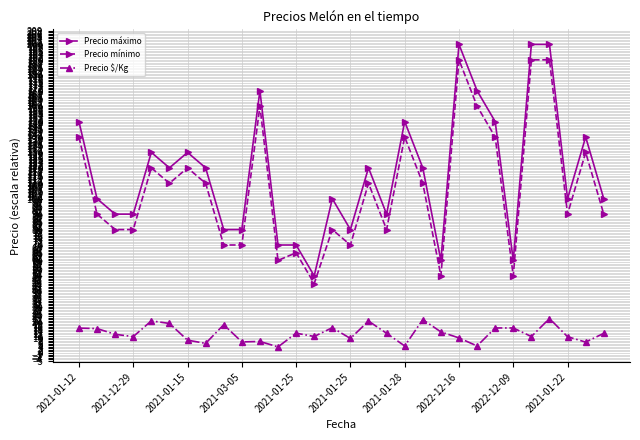

What is the value of the Precio $/Kg point at the 27th from the left?

22.3